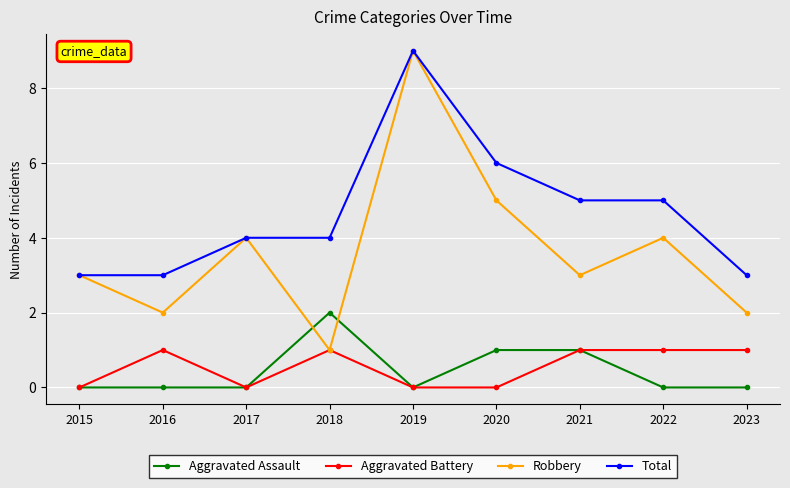

What is the spread (max minus min) of values at 2021?

4